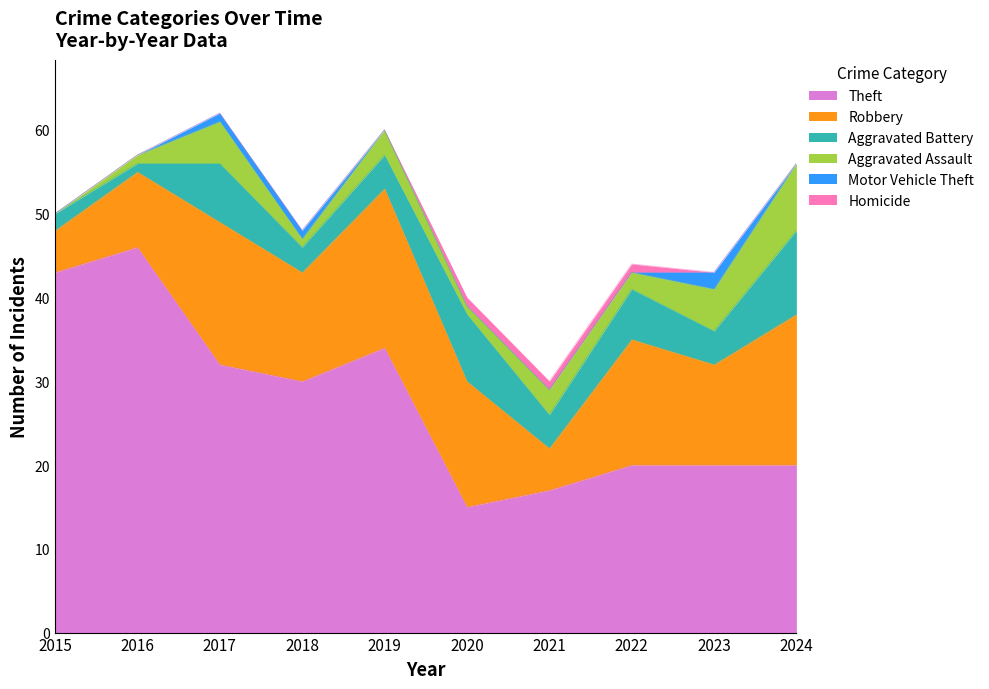

The Aggravated Assault series shows -4 at 2015. True or false?

False